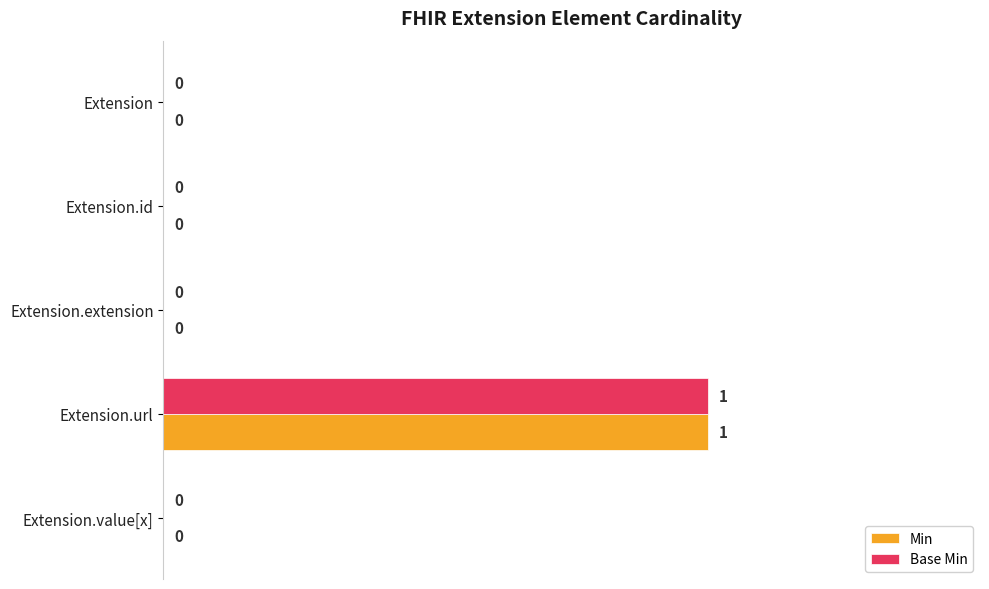

The Base Min series shows 0 at Extension. True or false?

True